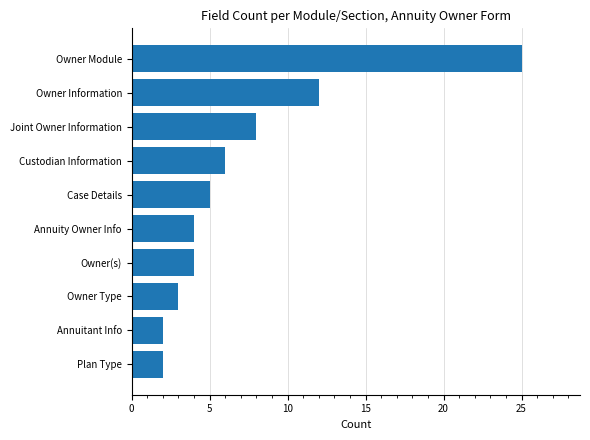

Reading bottom to top, extract all data points from this chart.

Plan Type=2	Annuitant Info=2	Owner Type=3	Owner(s)=4	Annuity Owner Info=4	Case Details=5	Custodian Information=6	Joint Owner Information=8	Owner Information=12	Owner Module=25